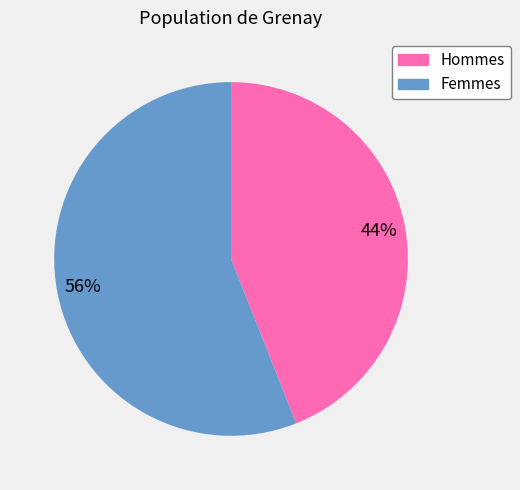

How many segments does this pie chart have?

2